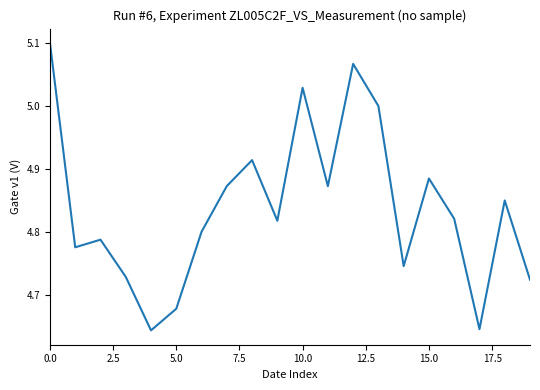

True or false: the data has more than 2 interior local peaks.

True